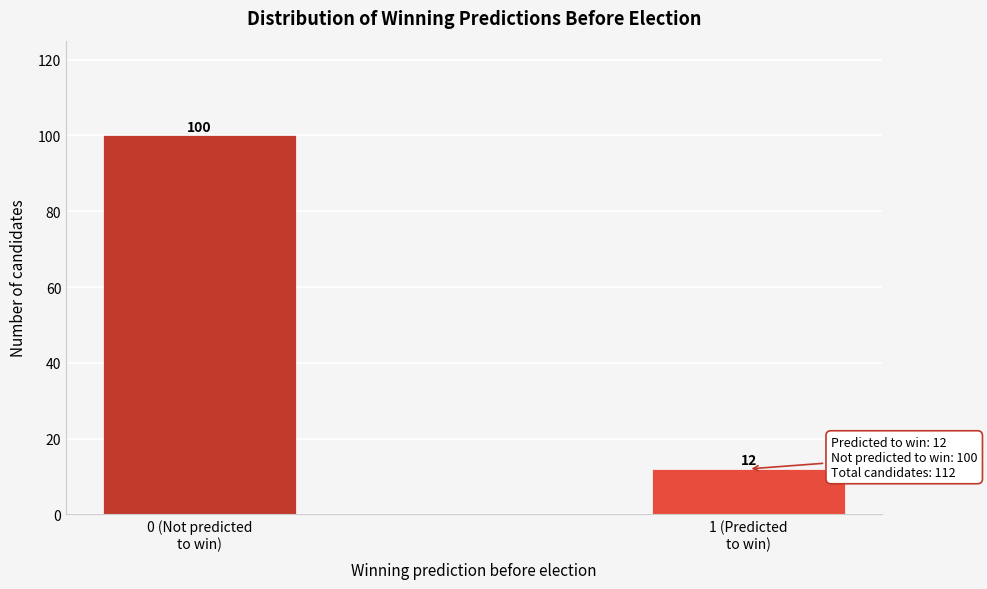

Reading left to right, extract all data points from this chart.

100	12